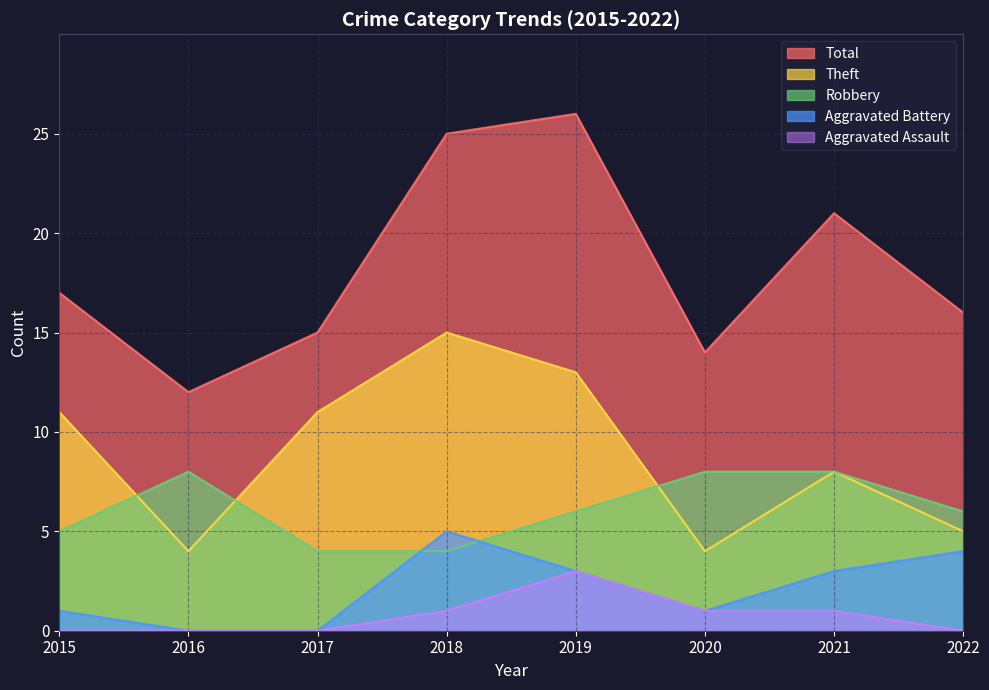

What is the maximum value for Aggravated Assault?

3